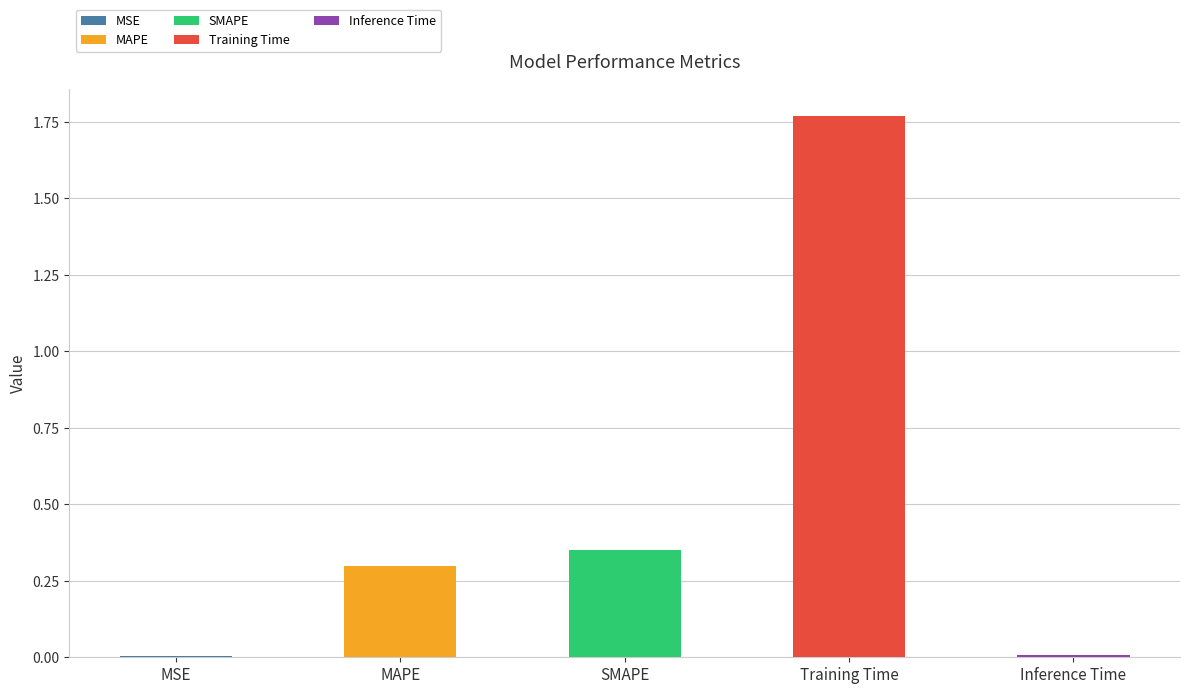

What is the value of the 4th bar from the left?

1.8